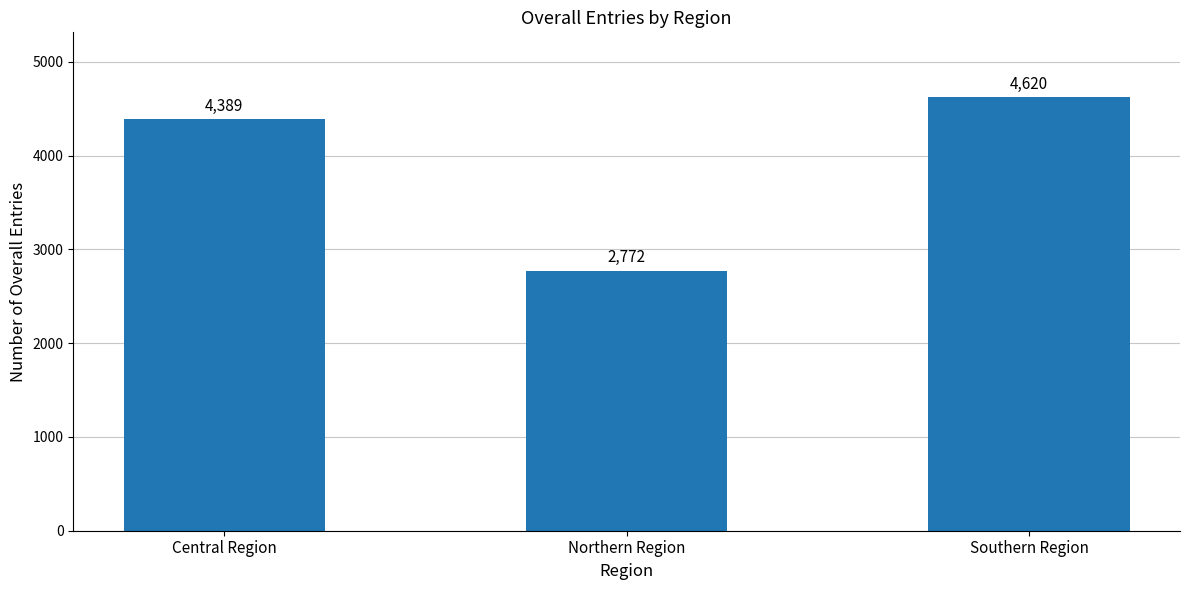

What is the change in value from Central Region to Southern Region?

+231